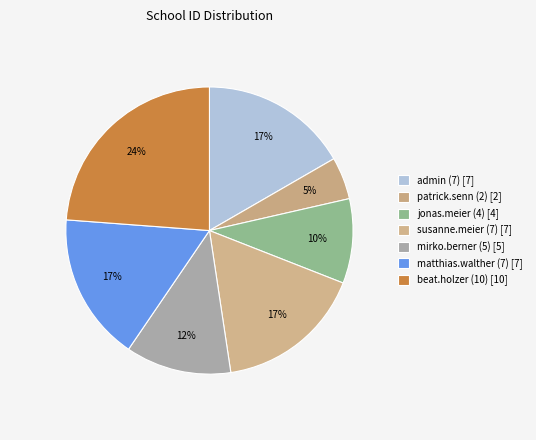

Which category has the smallest portion of the pie?

patrick.senn (2)